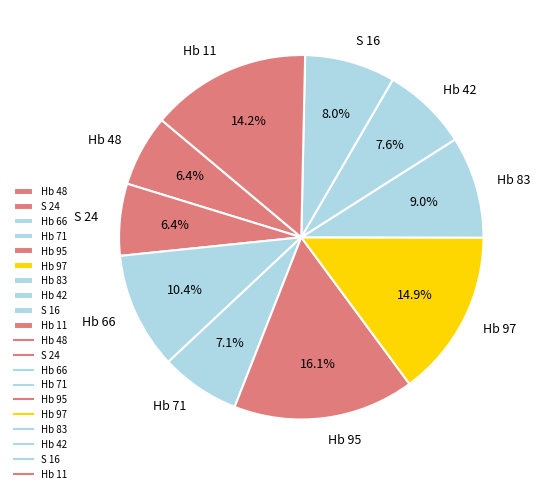

Does any single category account for the majority?

No